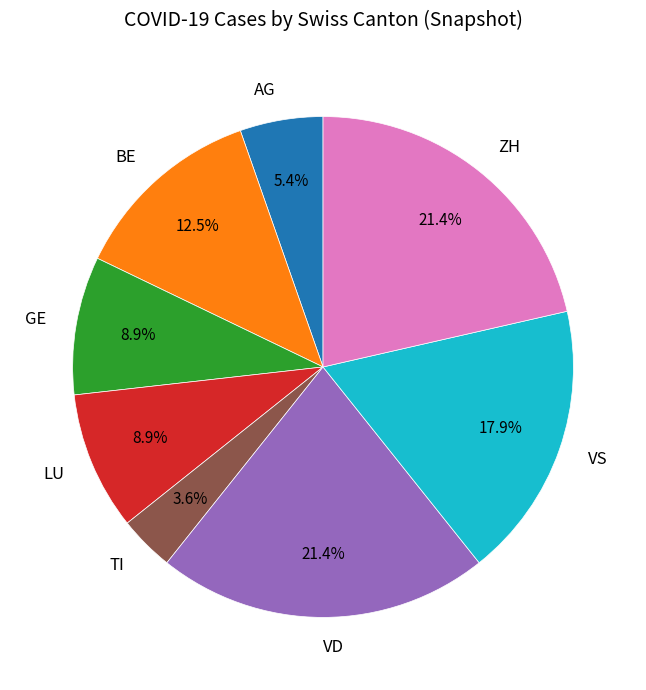

How many slices are in this pie chart?

8